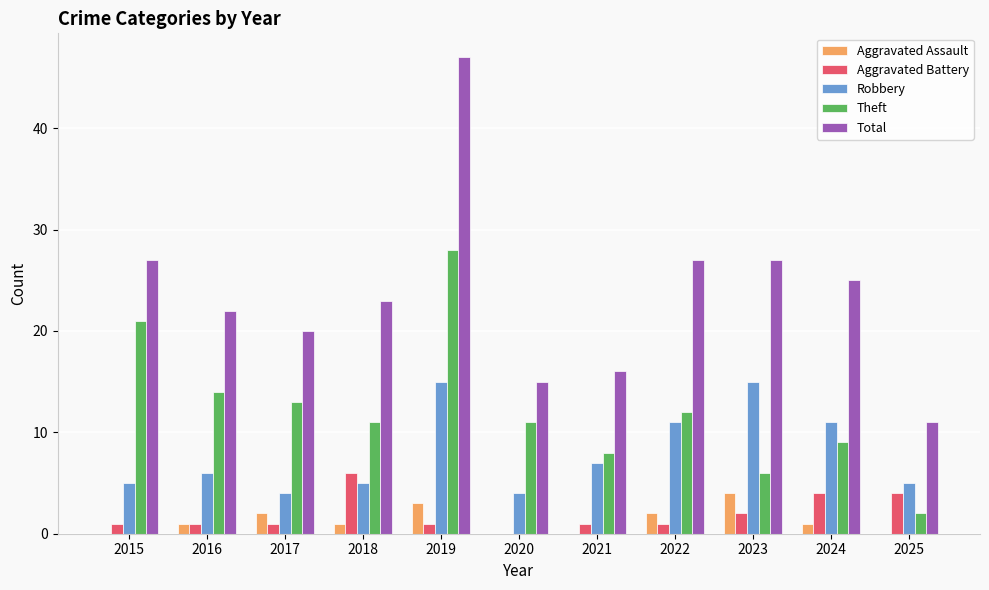

How many groups of bars are there?

11